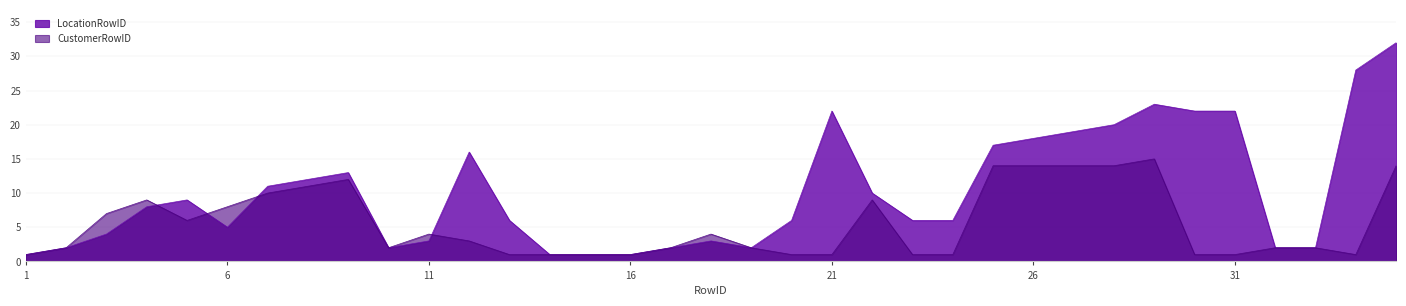

Rank the categories by LocationRowID value from highest to lowest.

35, 34, 29, 21, 30, 31, 28, 27, 26, 25, 12, 9, 8, 7, 22, 5, 4, 13, 20, 23, 24, 6, 3, 11, 18, 2, 10, 17, 19, 32, 33, 1, 14, 15, 16